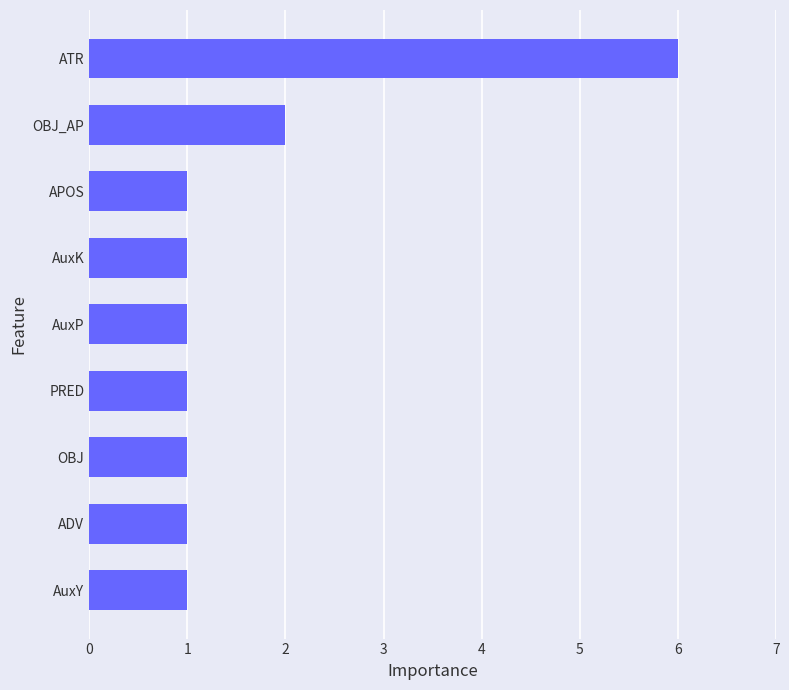

Reading bottom to top, what are all the values shown in this chart?

1	1	1	1	1	1	1	2	6